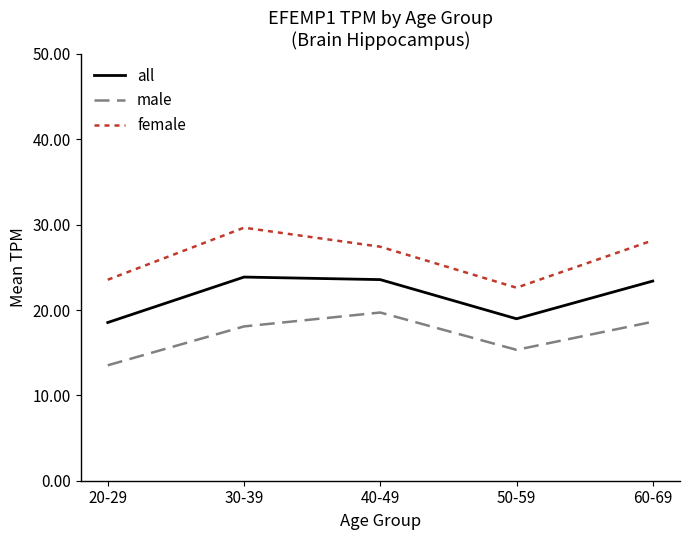

True or false: male and all intersect in this chart.

False